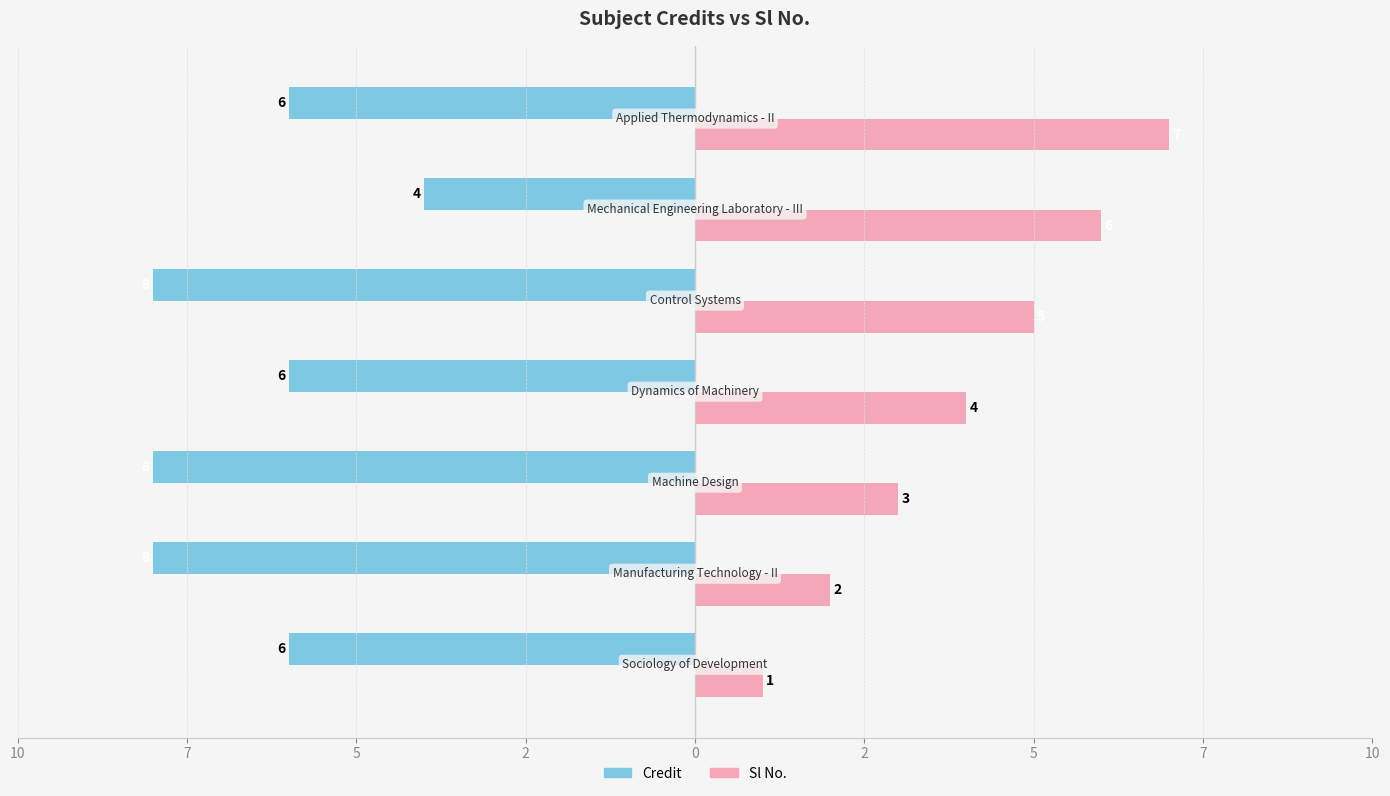

What are all the series names shown in the legend?

Credit, Sl No.